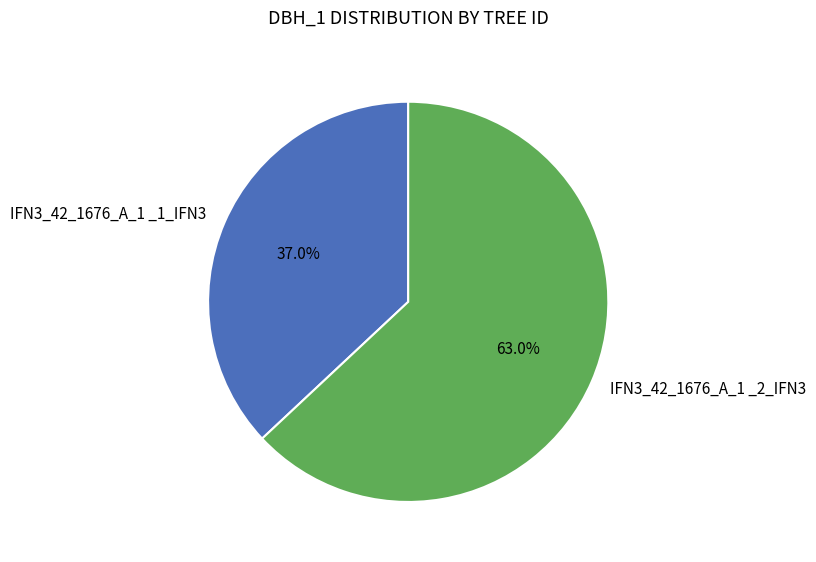

Is there a majority slice in this chart?

Yes